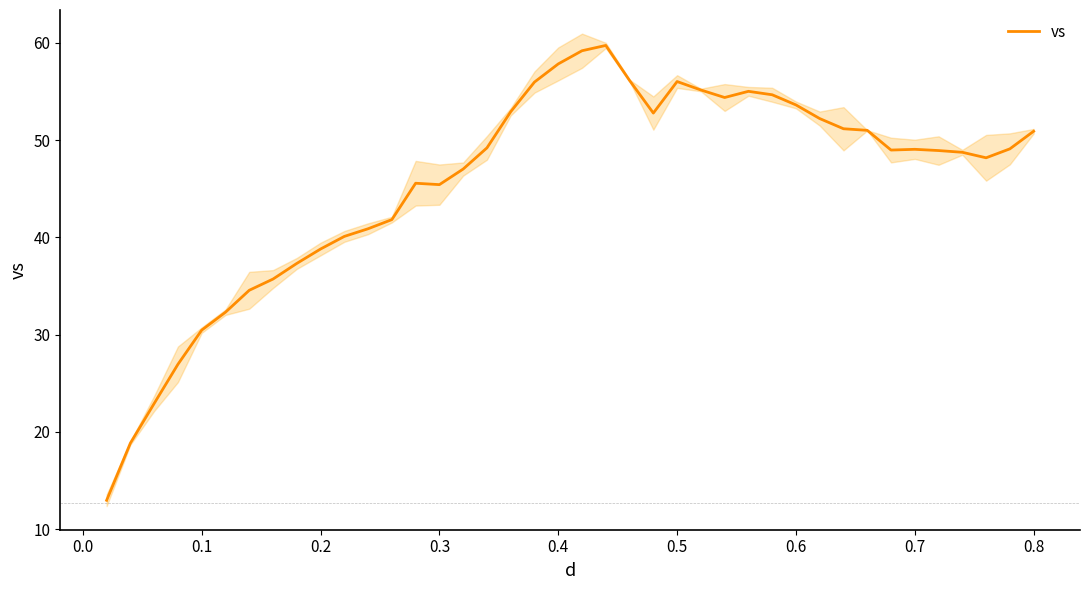

What is the lowest value of the vs series?

13.0